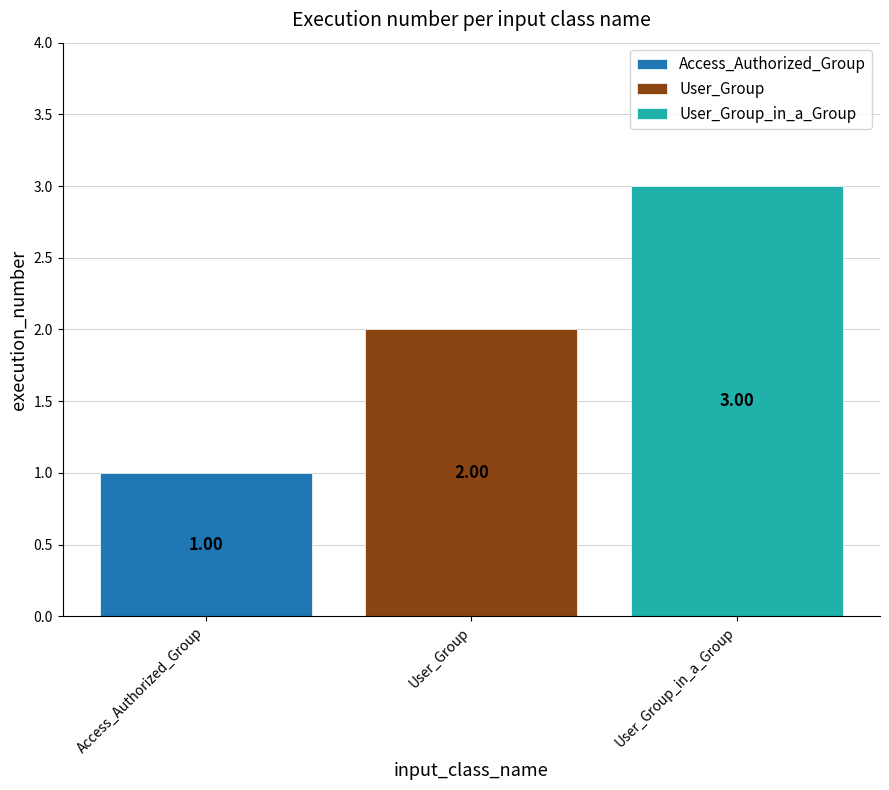

List the series in order of their peak value, highest first.

User_Group_in_a_Group, User_Group, Access_Authorized_Group